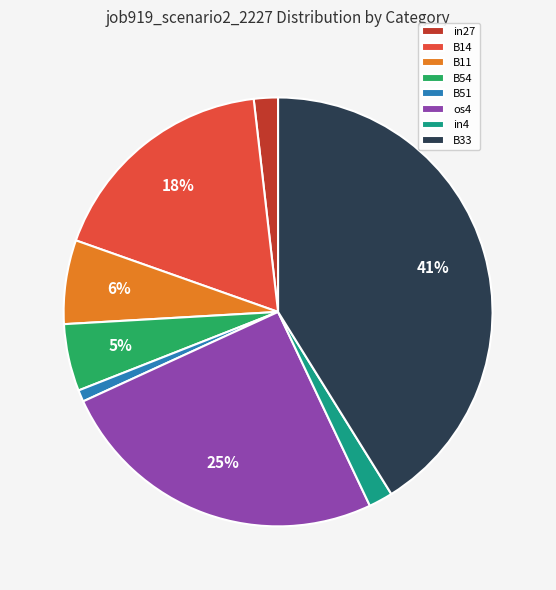

What is the smallest slice in the pie chart?

B51